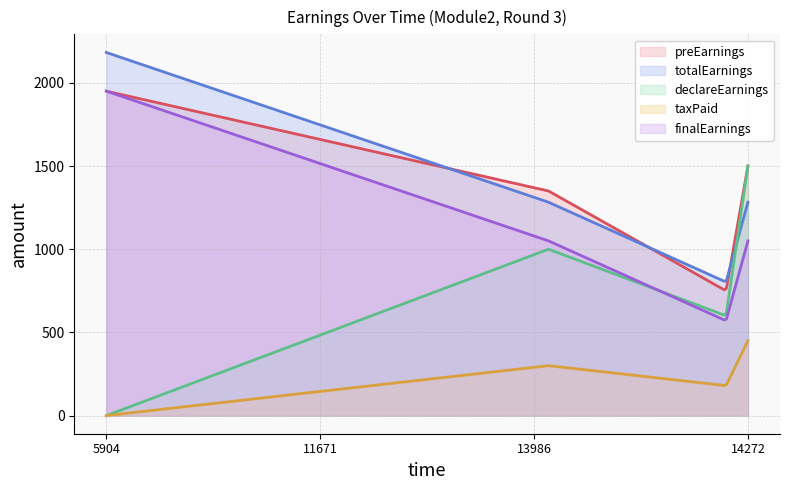

The taxPaid series shows 450.0 at 14272. True or false?

True